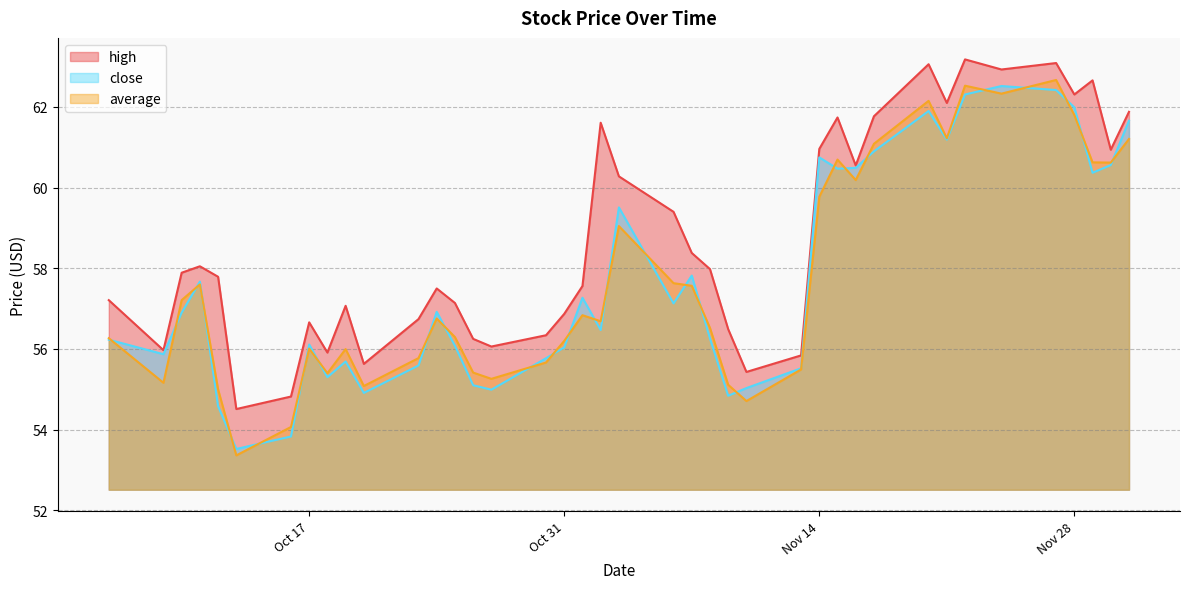

What is the spread (max minus min) of values at 2023-10-30?

0.7